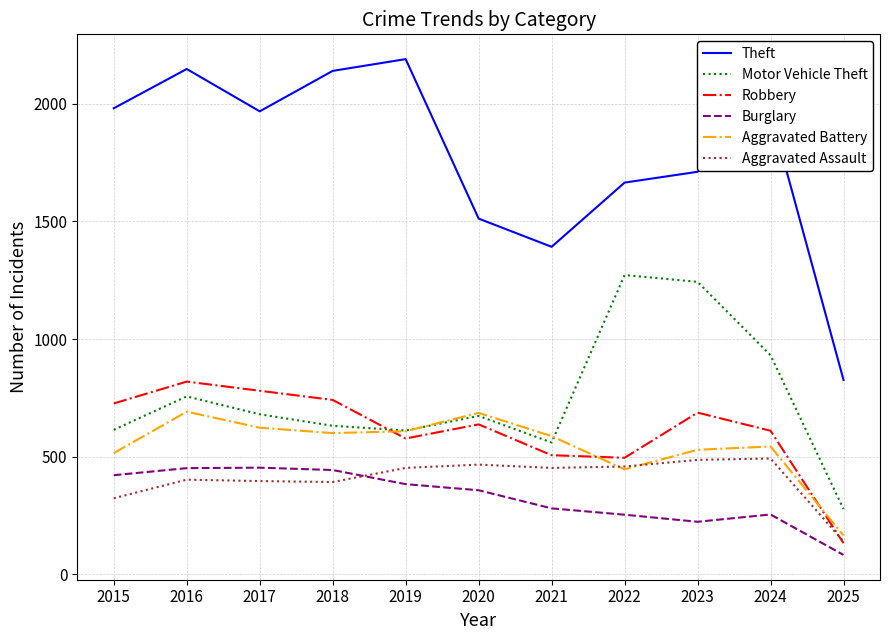

How many interior local valleys does the Theft series have?

2